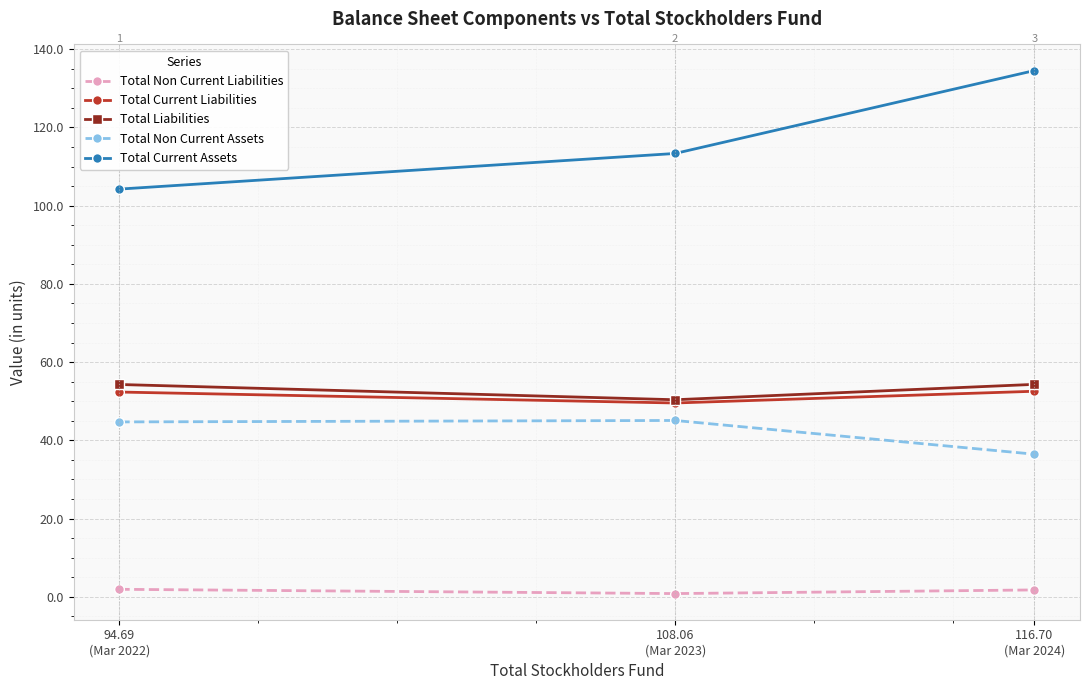

How many Total Non Current Liabilities values are between 0 and 1?

1